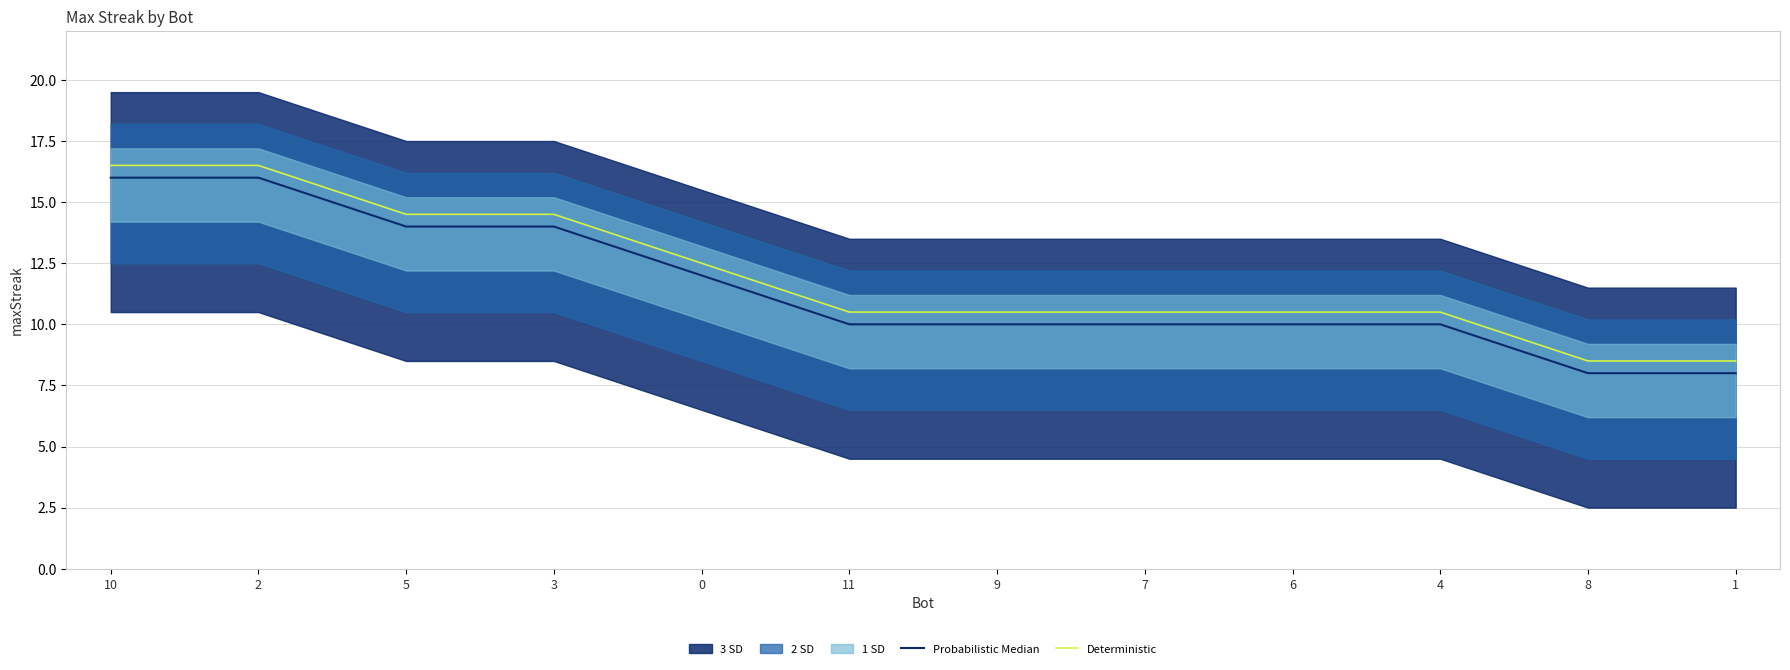

At which label does Deterministic first exceed 10?

10